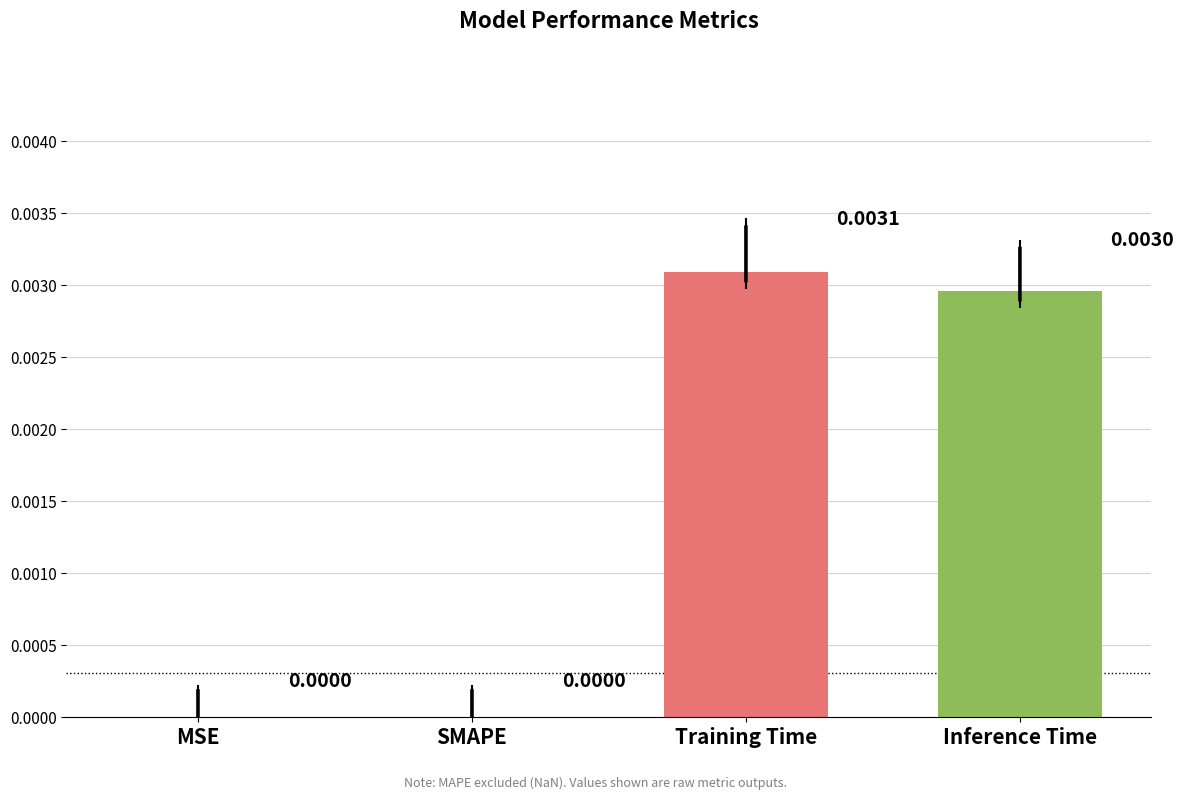

Which category has the highest value across all series?

Training Time